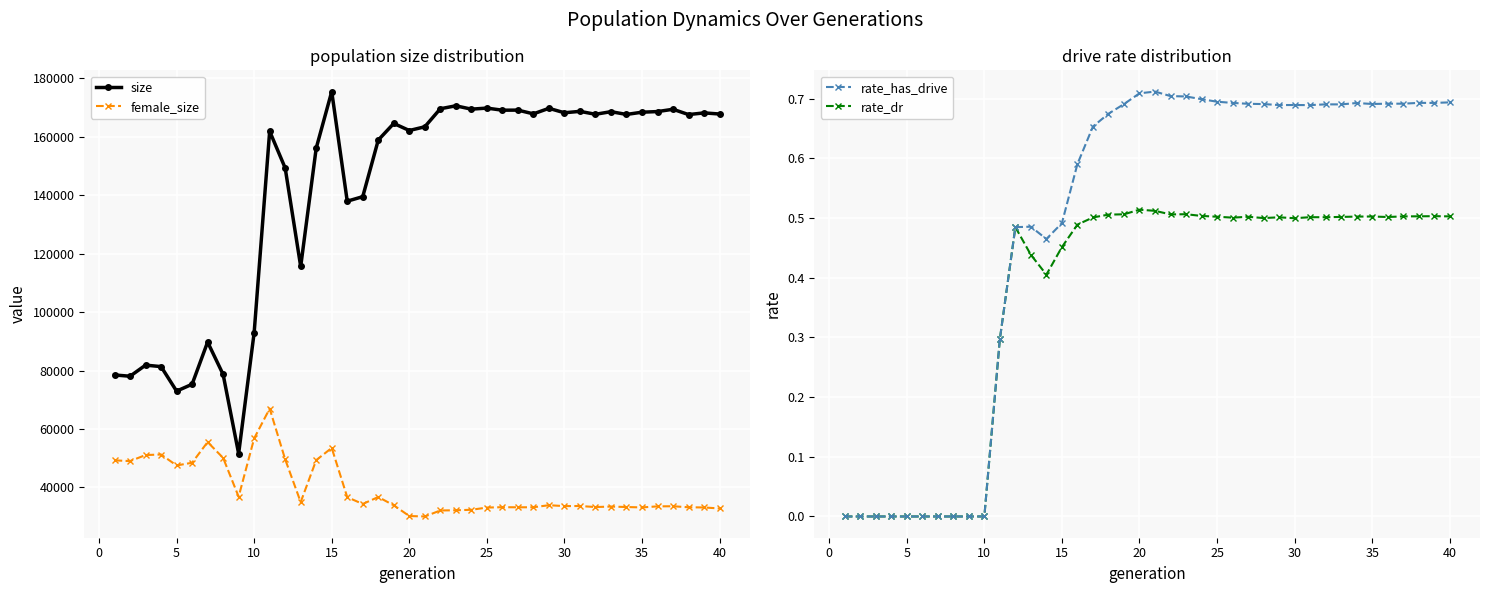

Rank the series by their maximum value, from highest to lowest.

size, female_size, rate_has_drive, rate_dr